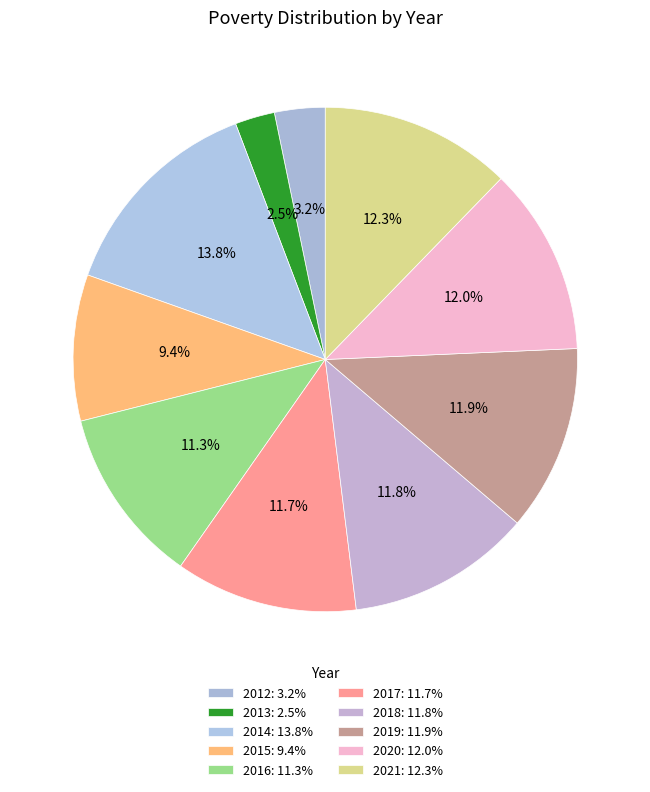

The 2017 slice represents 18% of the pie. True or false?

False